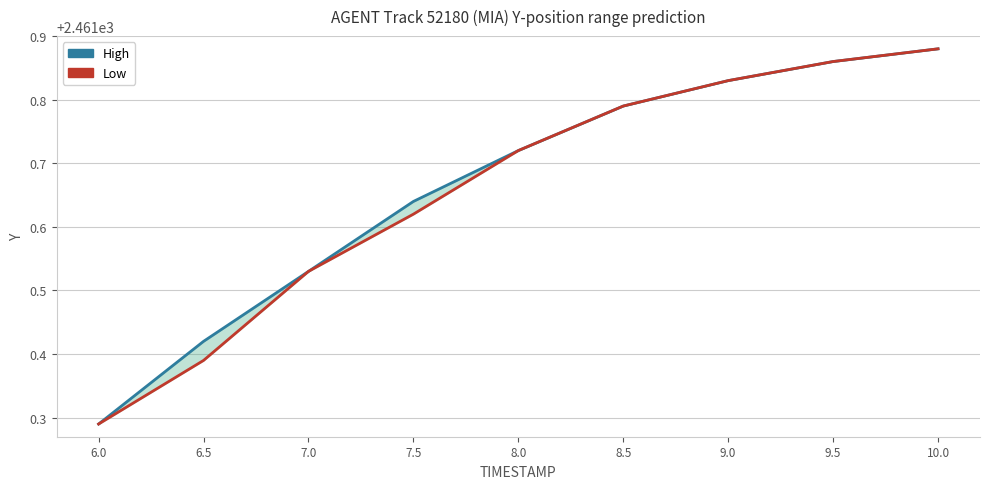

True or false: High has a value of 3446.7 at 9.5.

False